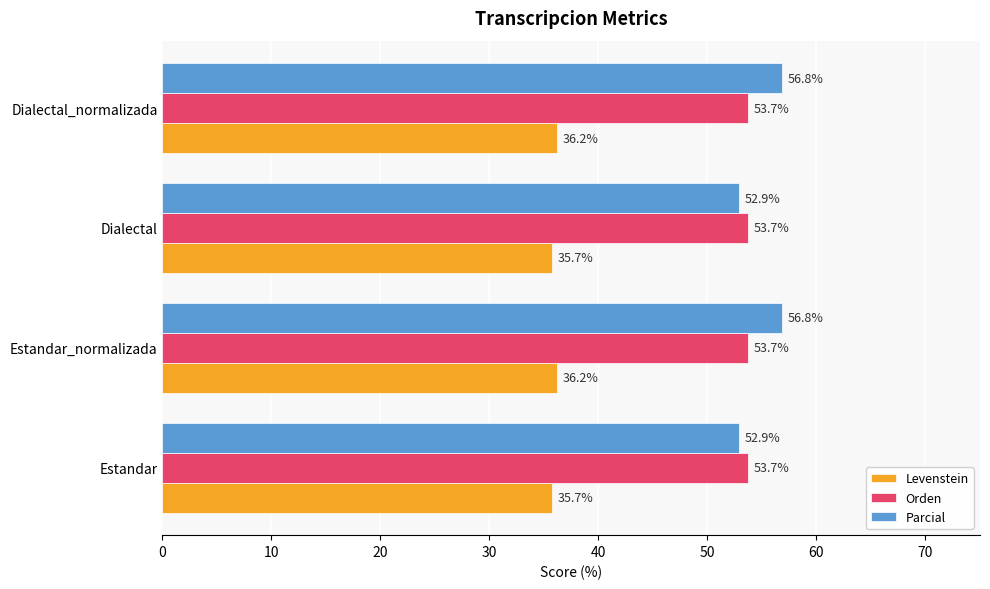

What is the minimum value for Levenstein?

35.7